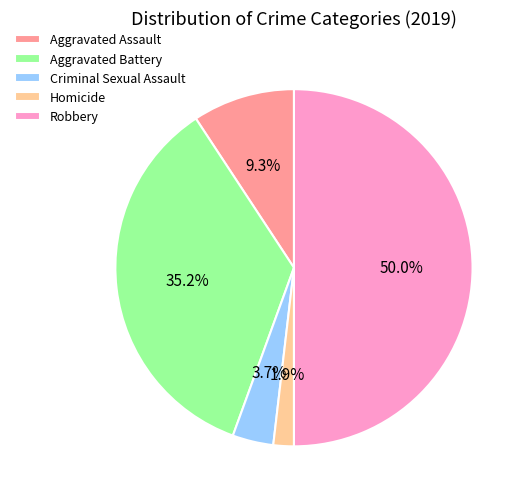

Does Criminal Sexual Assault account for over 50% of the chart?

No